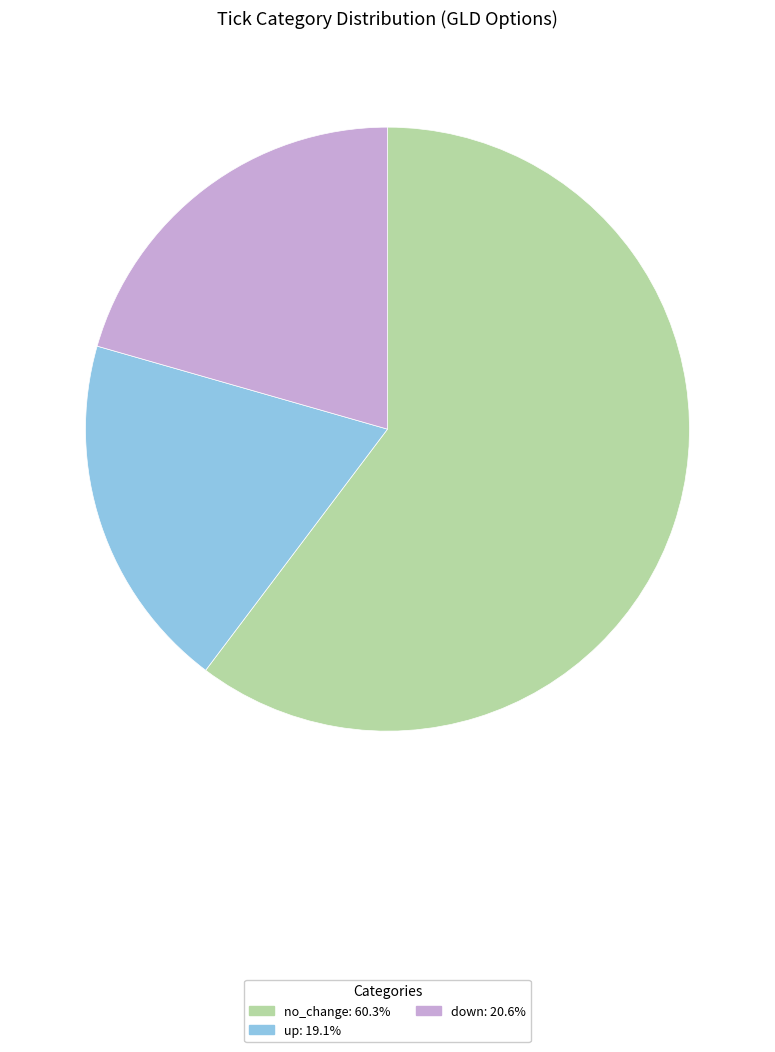

Is there a majority slice in this chart?

Yes